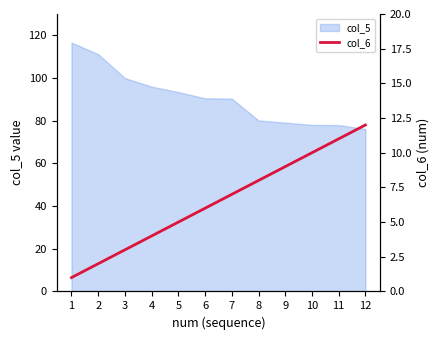

The value of col_5 at 7 is 32.5. True or false?

False